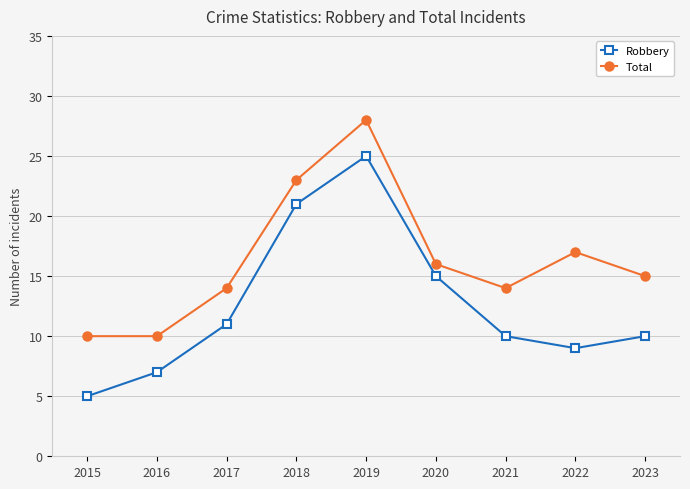

What is the spread (max minus min) of values at 2017?

3